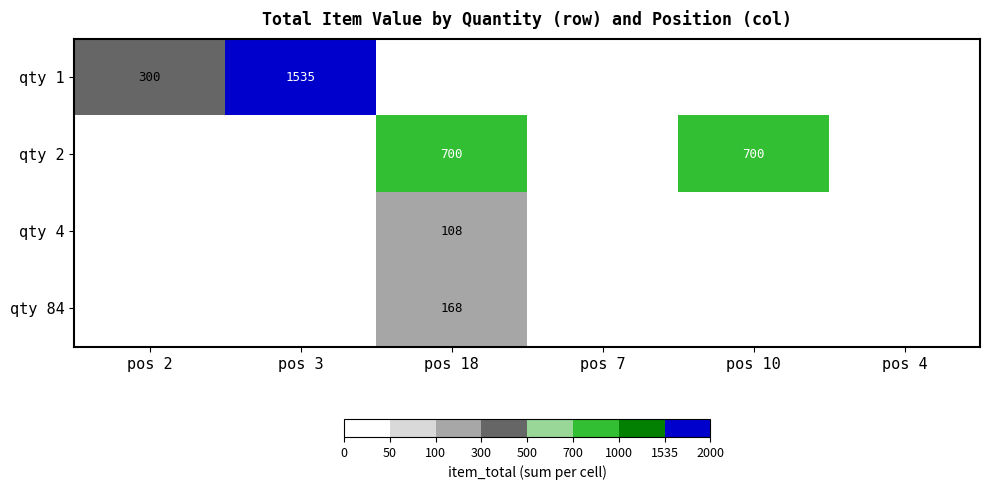

Which category has the lowest value across all series?

pos 18